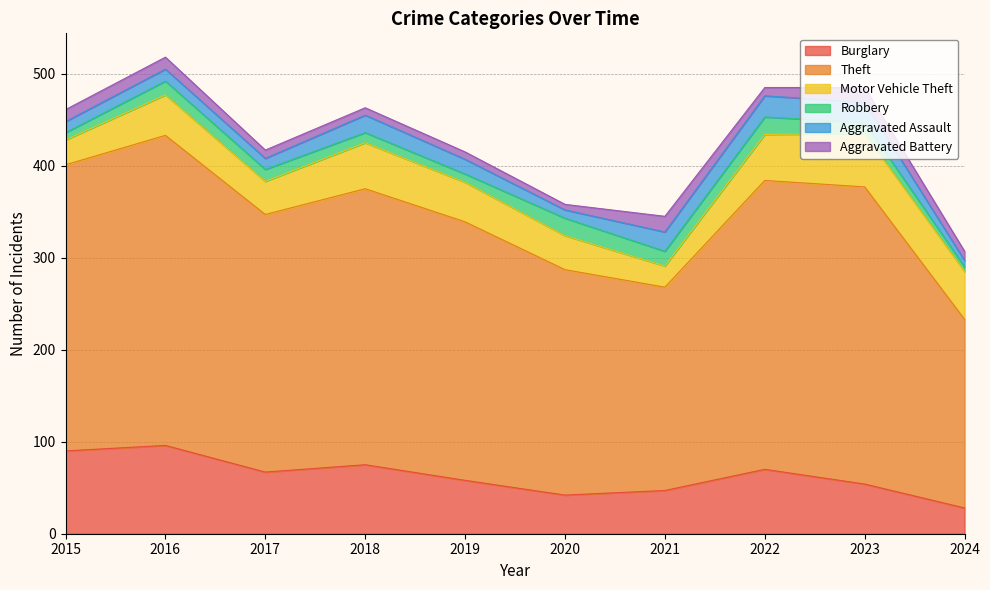

How many values in the Aggravated Assault series are below 16?

5